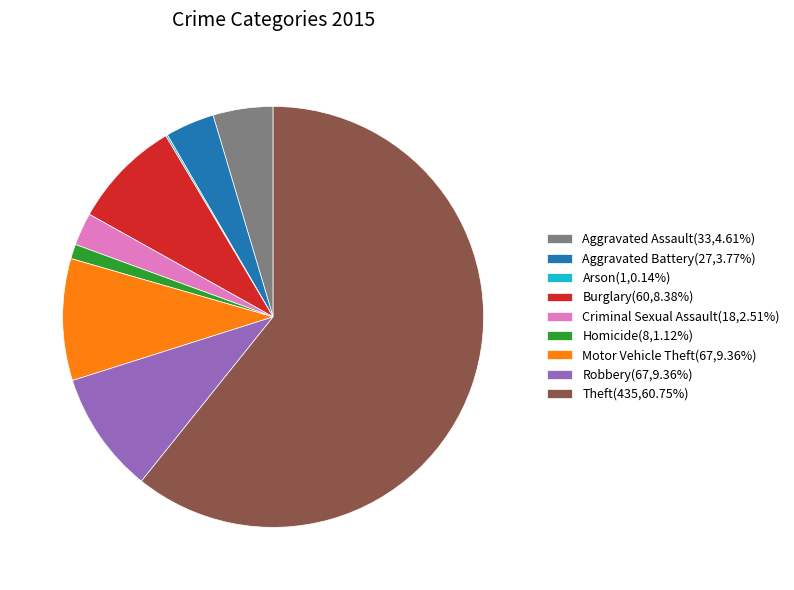

Do Aggravated Battery(27,3.77%) and Robbery(67,9.36%) together represent more than half of the pie?

No